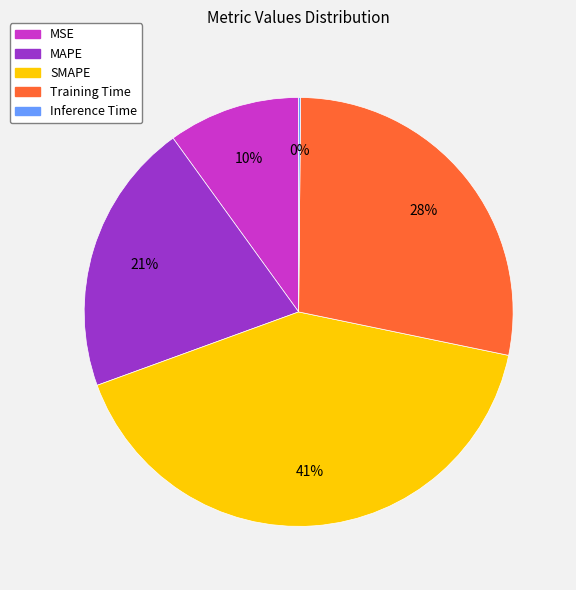

Combined, do MAPE and SMAPE account for over 50%?

Yes